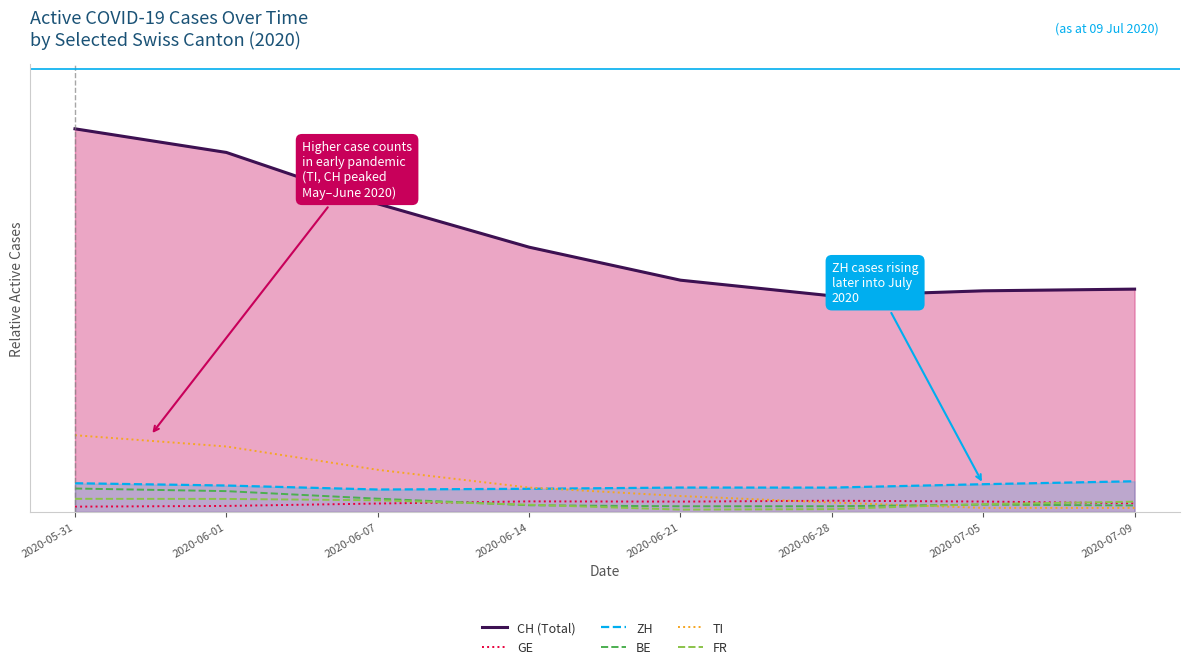

What is the difference between the TI values at 2020-06-21 and 2020-05-31?

23.1